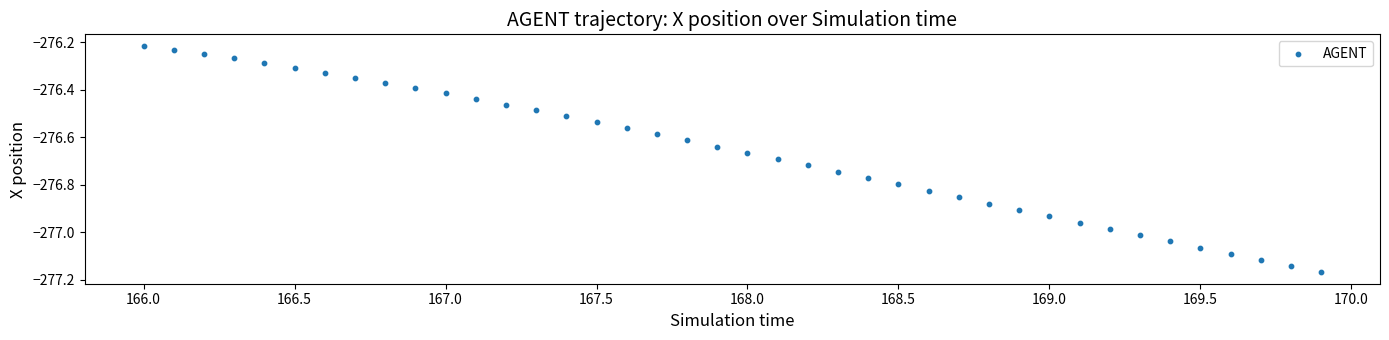

What is the range of X values (max minus min)?

3.9